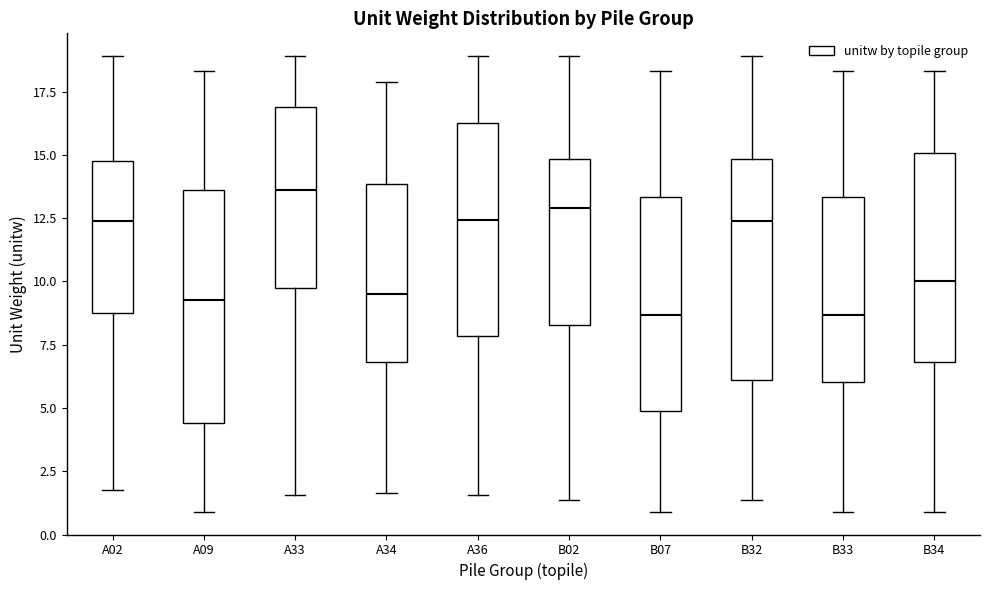

Reading left to right, read every box against the y-axis: the position of its median line, the range the box covers, and the ends of its whiskers. The values are not printed on the chart, so give them approximately, as read against the axis.

A02: median 12.5, box 9.0 to 14.5, whiskers 2.0 to 19.0
A09: median 9.5, box 4.5 to 13.5, whiskers 1.0 to 18.5
A33: median 13.5, box 9.5 to 17.0, whiskers 1.5 to 19.0
A34: median 9.5, box 7.0 to 14.0, whiskers 1.5 to 18.0
A36: median 12.5, box 8.0 to 16.5, whiskers 1.5 to 19.0
B02: median 13.0, box 8.5 to 15.0, whiskers 1.5 to 19.0
B07: median 8.5, box 5.0 to 13.5, whiskers 1.0 to 18.5
B32: median 12.5, box 6.0 to 15.0, whiskers 1.5 to 19.0
B33: median 8.5, box 6.0 to 13.5, whiskers 1.0 to 18.5
B34: median 10.0, box 7.0 to 15.0, whiskers 1.0 to 18.5